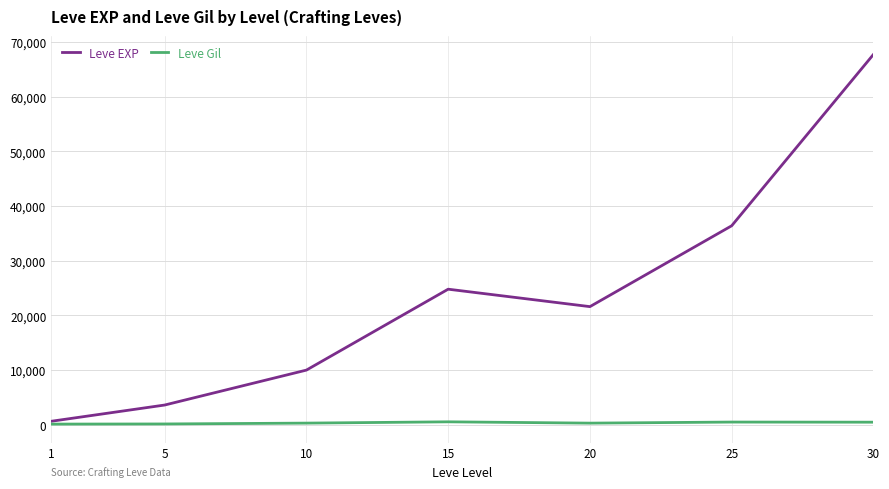

How many lines are shown in the chart?

2